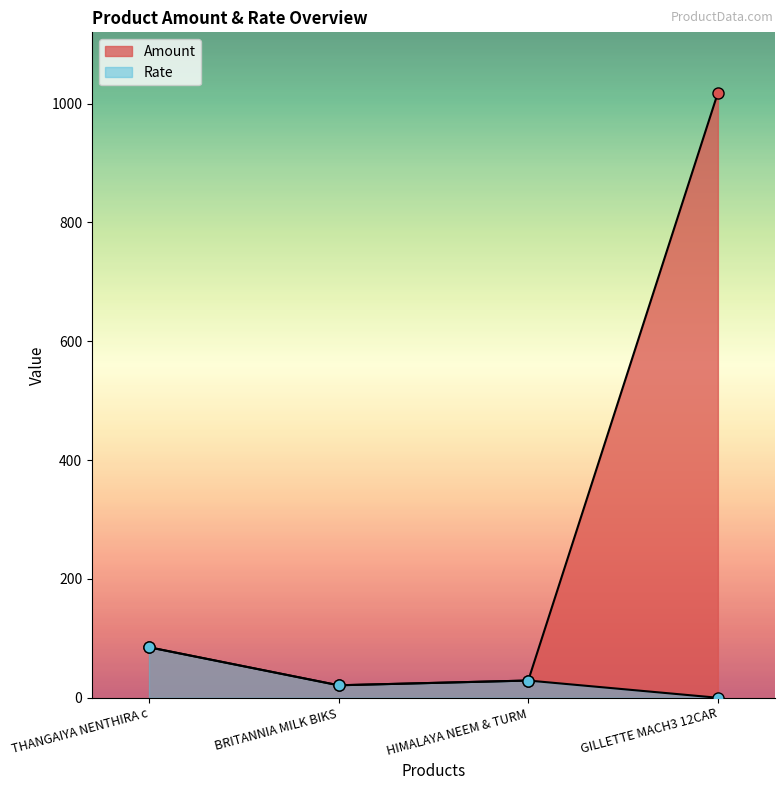

What is the sum of all Rate values?

135